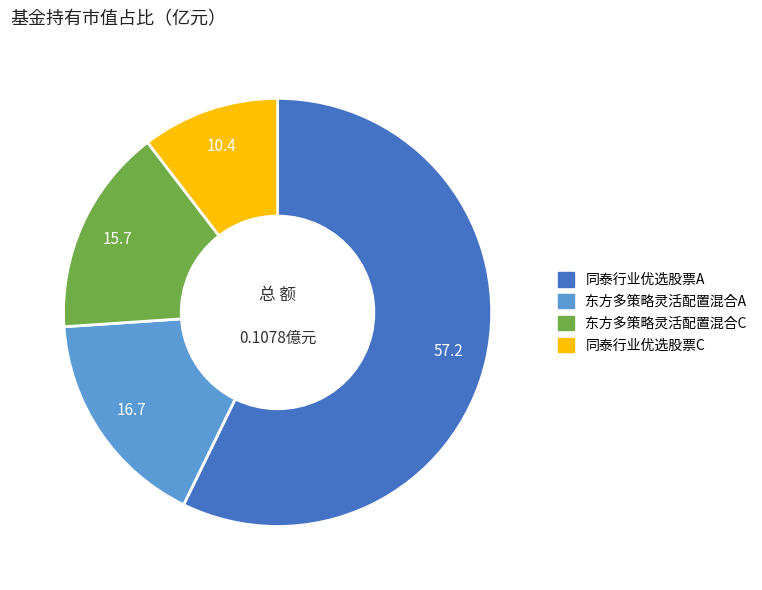

Rank the categories by value from lowest to highest.

同泰行业优选股票C, 东方多策略灵活配置混合C, 东方多策略灵活配置混合A, 同泰行业优选股票A